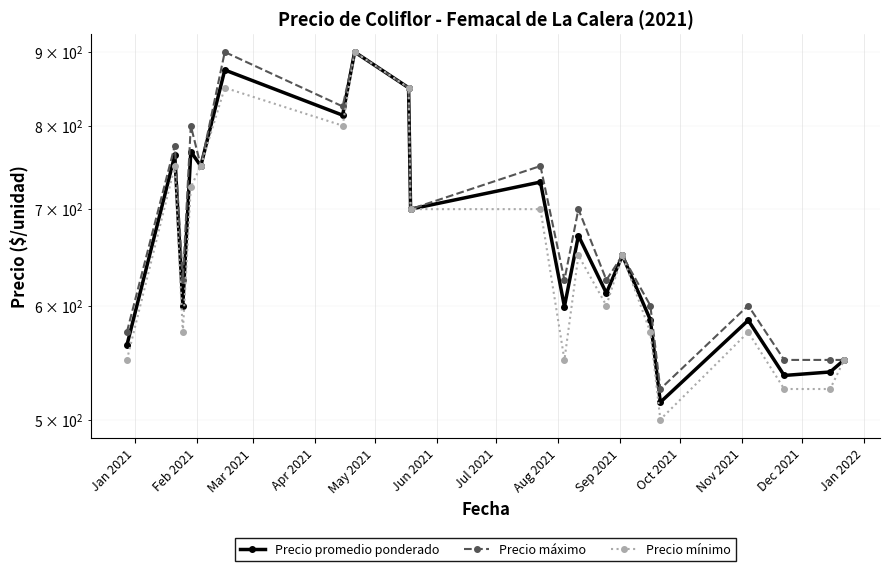

At how many categories does at least one series exceed 830?

3